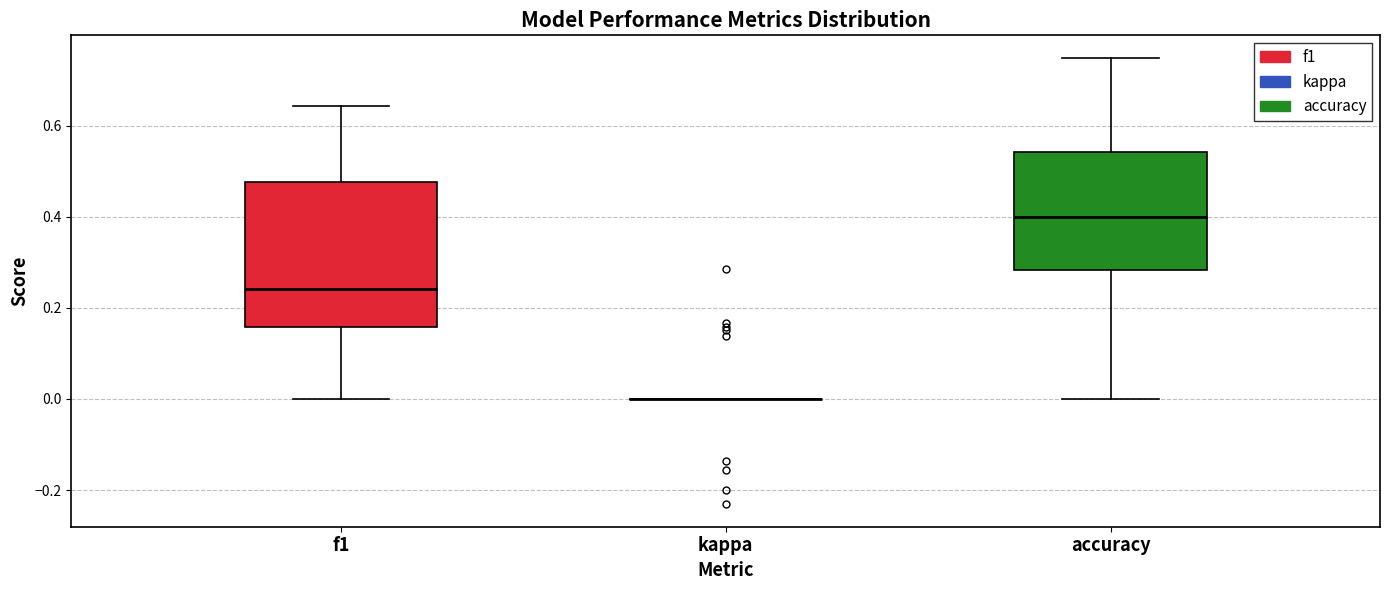

Comparing the boxes themselves (not the whiskers), which one is the tallest?

f1